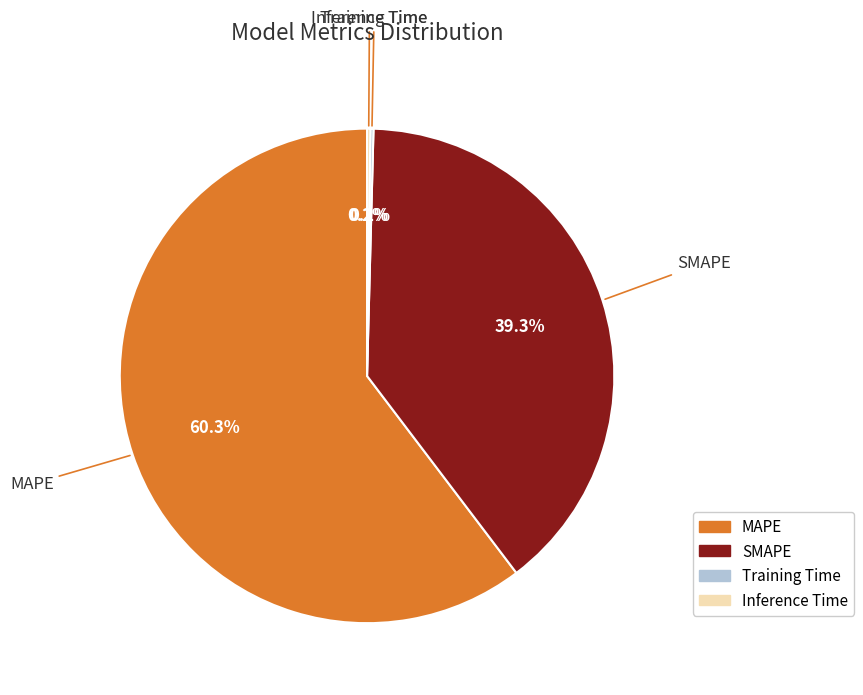

Which slice is the largest?

MAPE